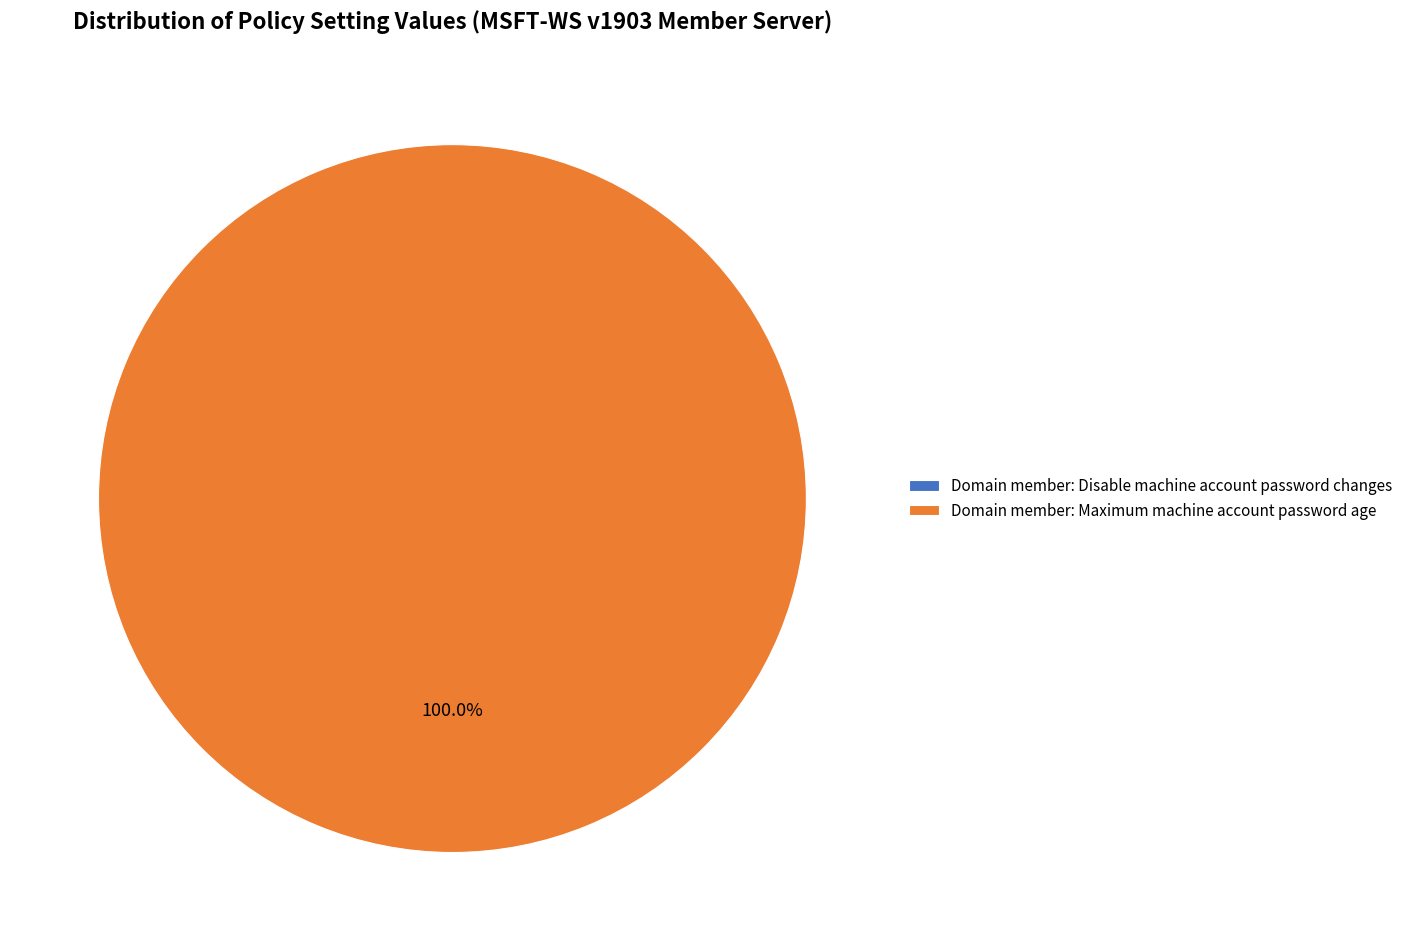

To the nearest percent, what percentage of the pie is Domain member: Maximum machine account password age?

100%